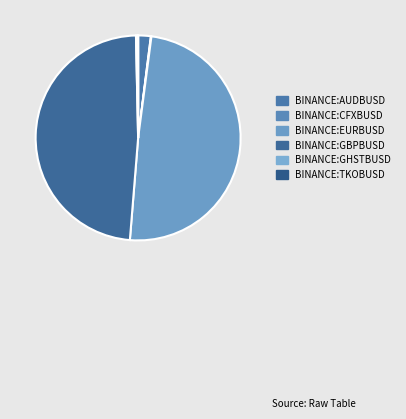

Is the sum of BINANCE:GHSTBUSD and BINANCE:EURBUSD greater than half?

No